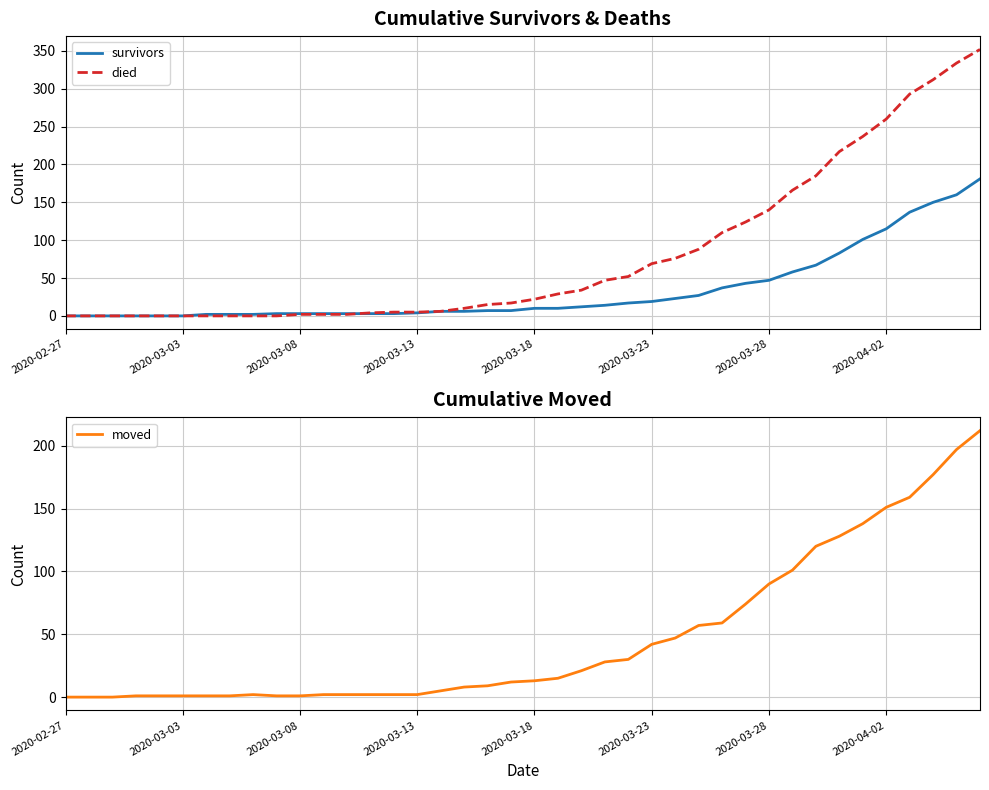

Is it true that died equals 9 at 2020-03-18?

False